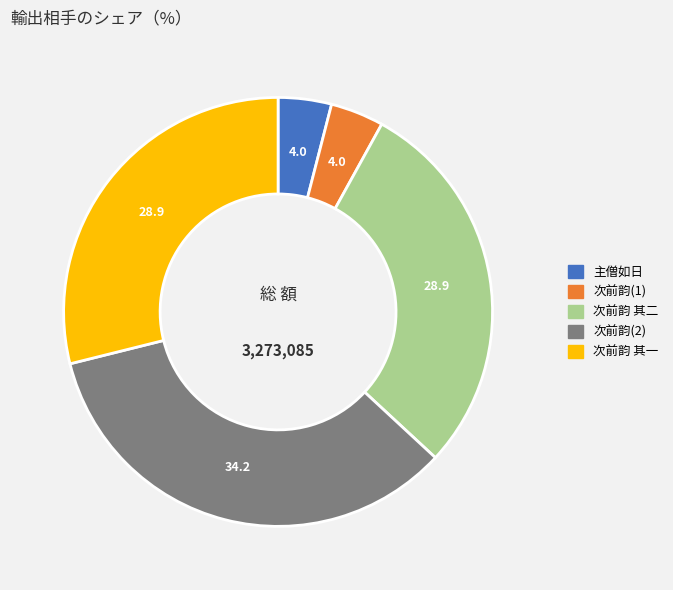

Is there a majority slice in this chart?

No